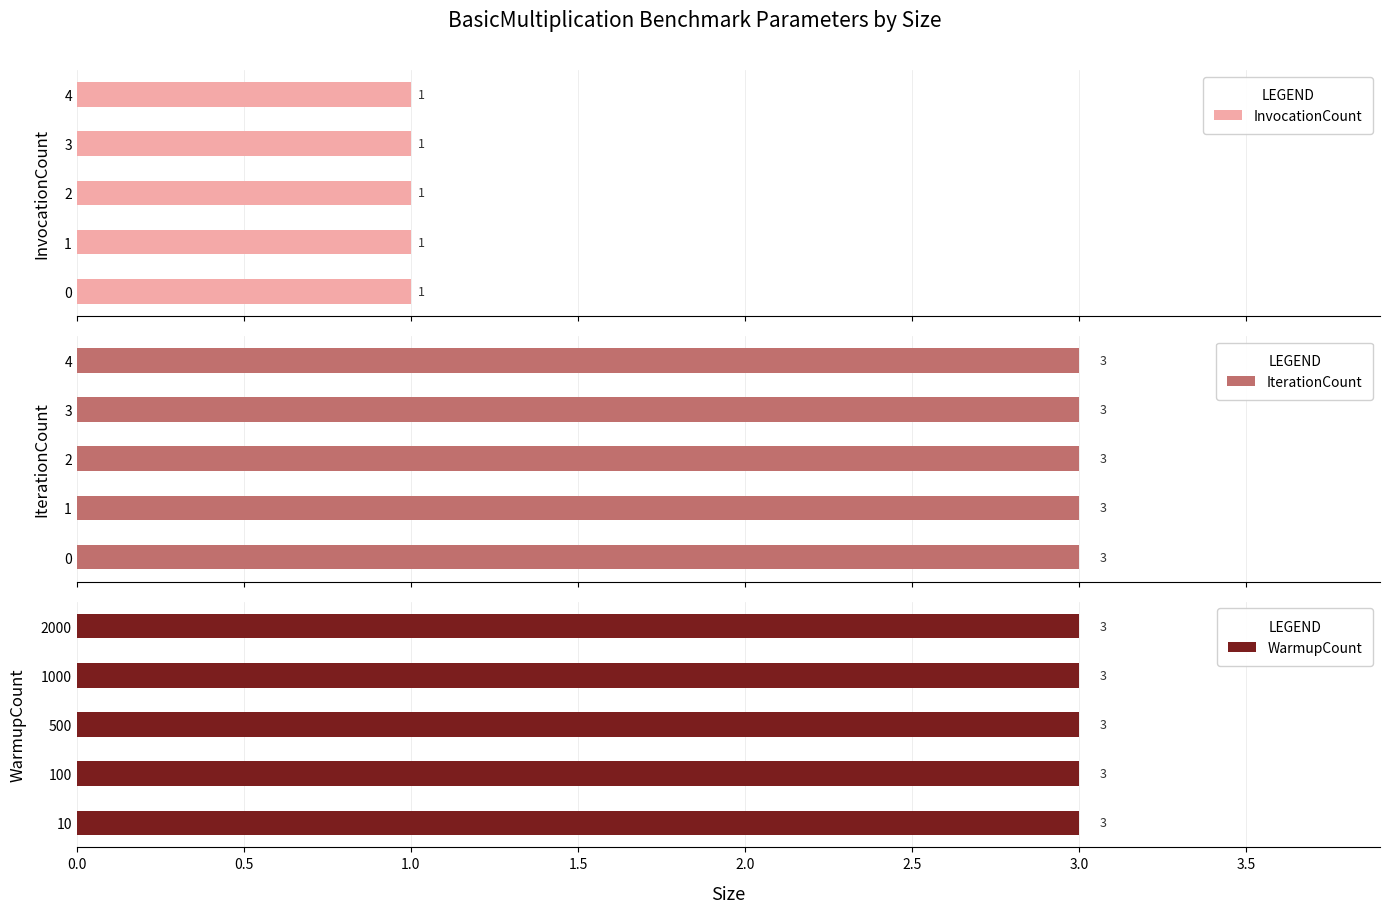

List the series in order of their peak value, lowest first.

InvocationCount, IterationCount, WarmupCount